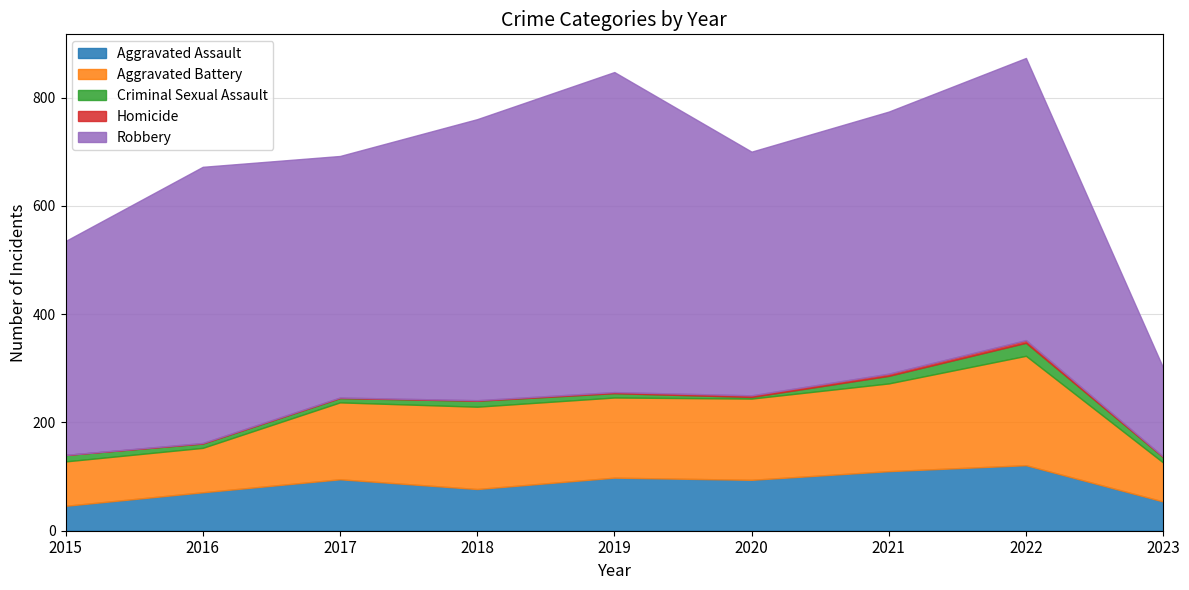

What is the value of the Homicide point at the 5th from the left?

2